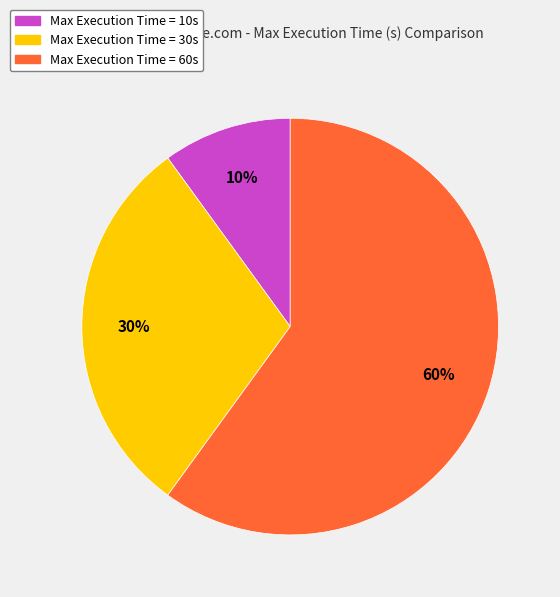

Count the number of slices in the pie.

3